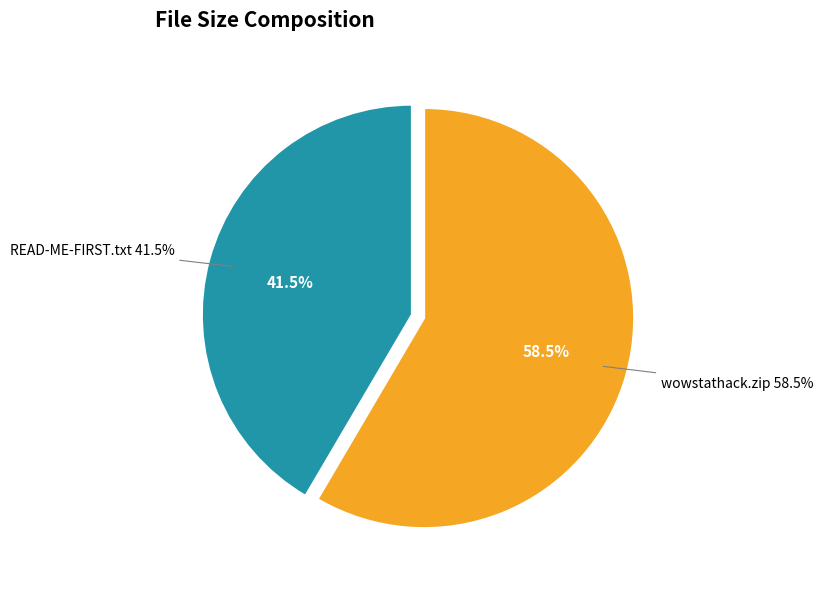

What percentage is the /wowstathack.zip slice, to the nearest percent?

58%